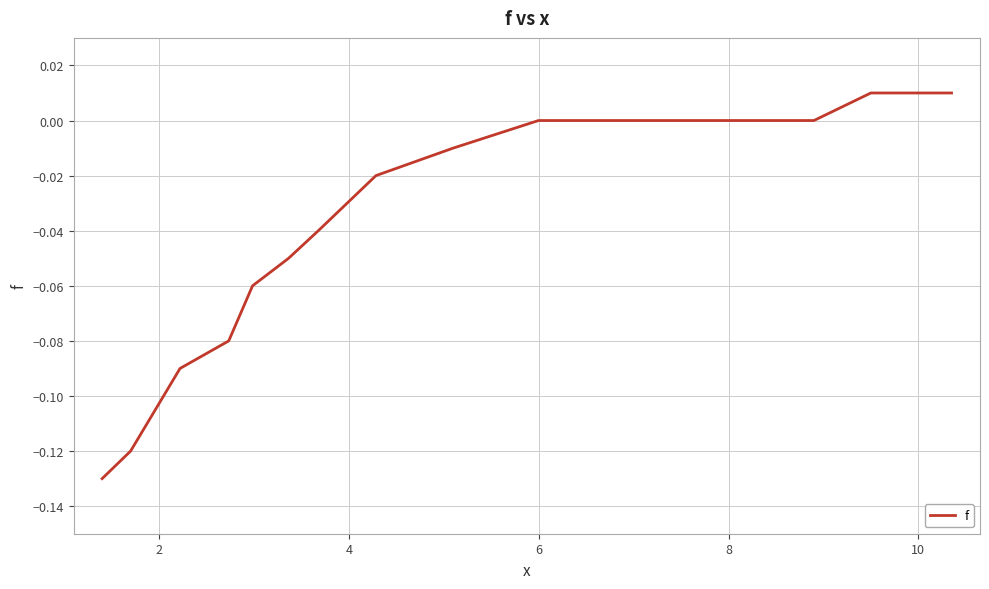

True or false: there are more than 2 points higher than both neighbors.

False